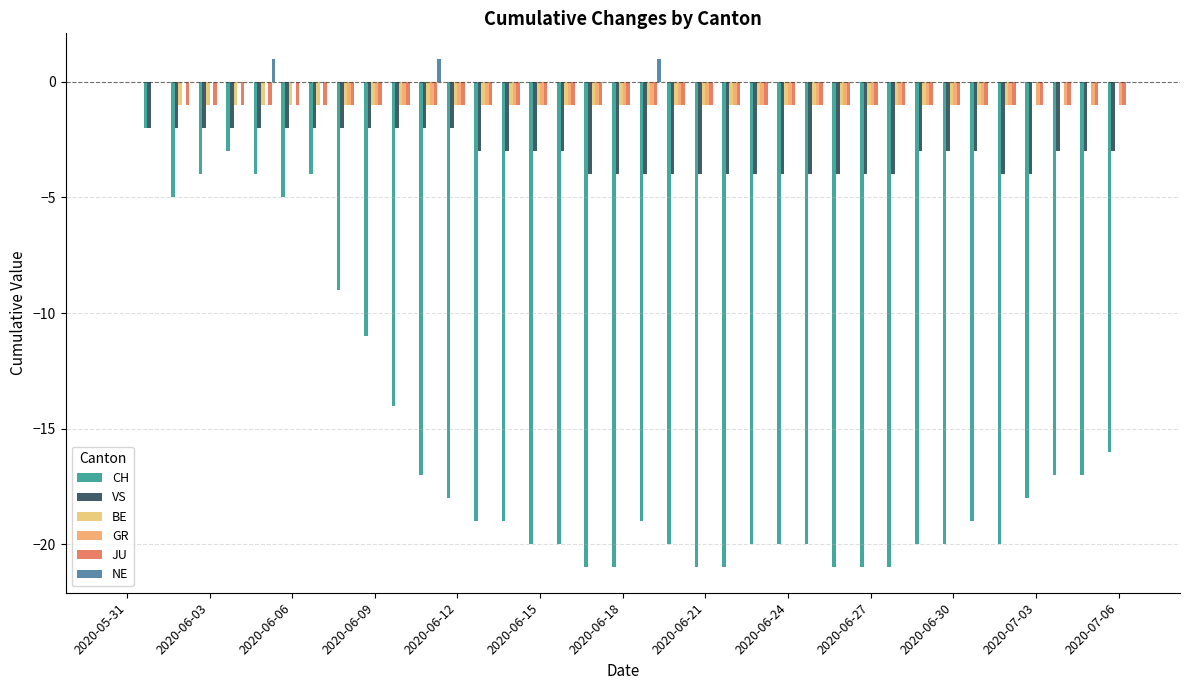

At which label is VS closest to -2?

2020-06-03